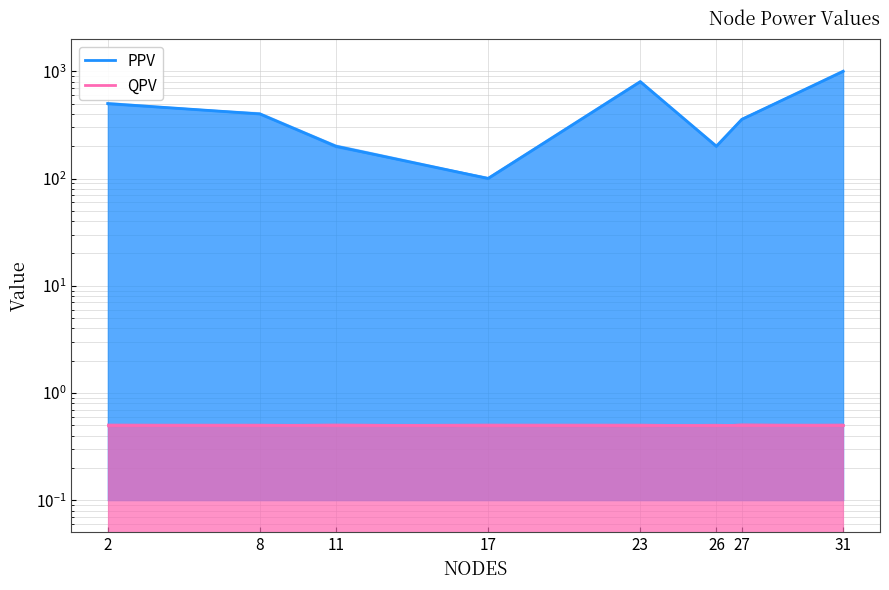

Rank the categories by QPV value from lowest to highest.

2, 8, 11, 17, 23, 26, 27, 31